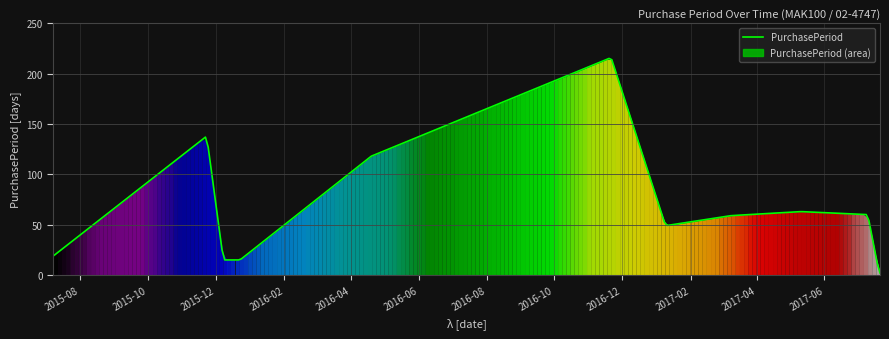

The value at 2017-07-19 is 9. True or false?

True